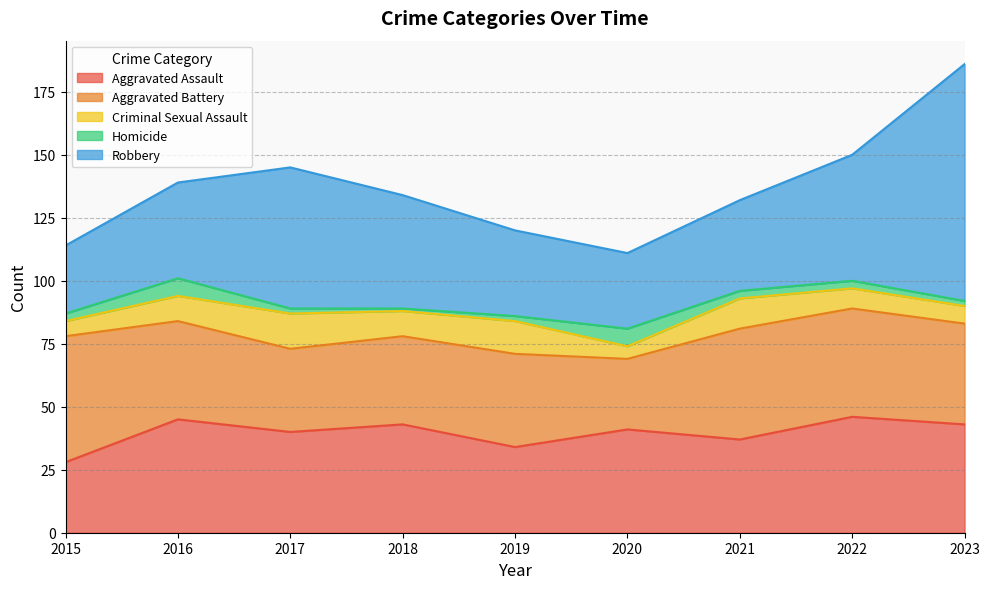

What is the total value across all series at 2023?

186